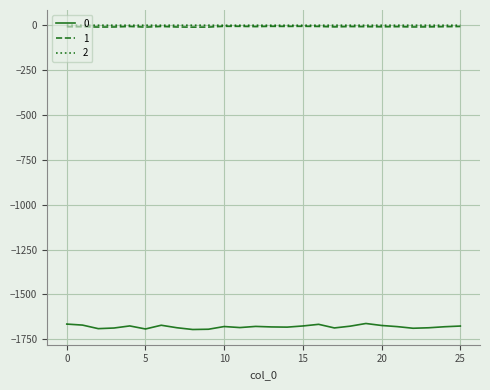

What is the maximum value for 0?

-1661.7